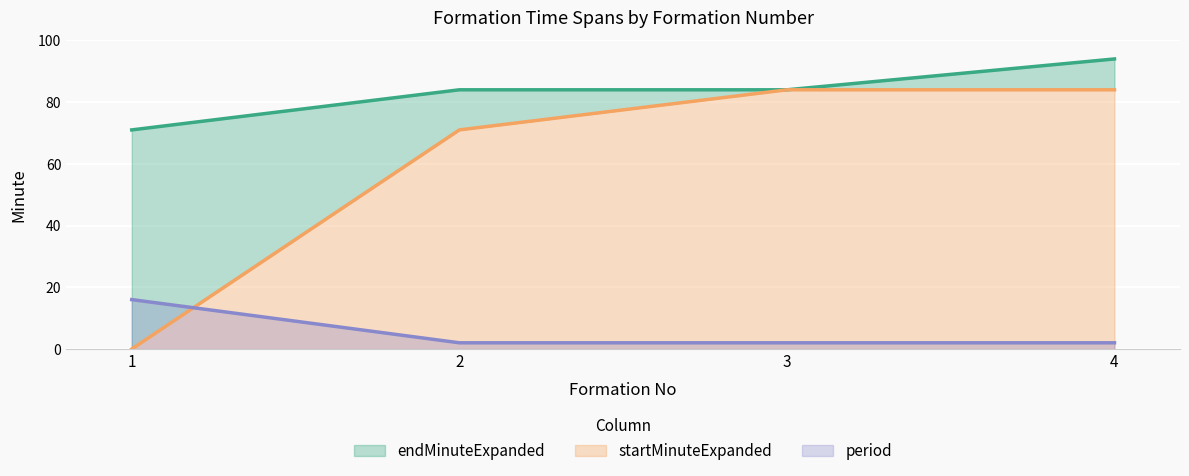

At which label is endMinuteExpanded closest to 82?

2